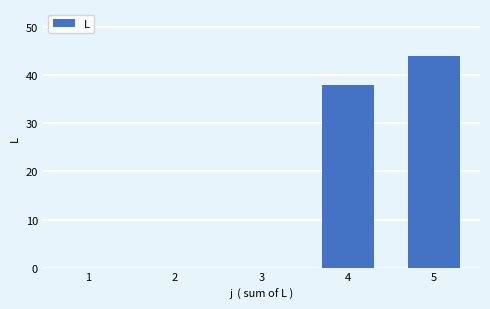

What is the greatest value displayed?

44